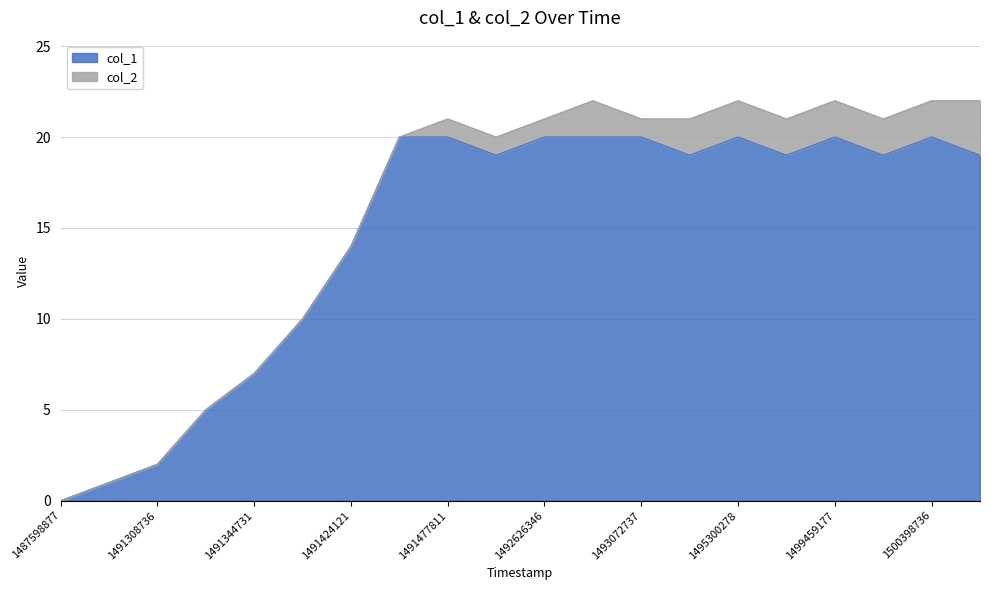

What is the value of the 11th point from the left?

20